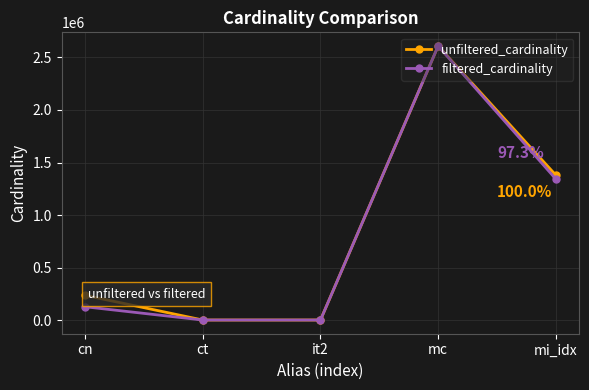

What is the difference between the second highest and minimum values in the filtered_cardinality series?

1342885